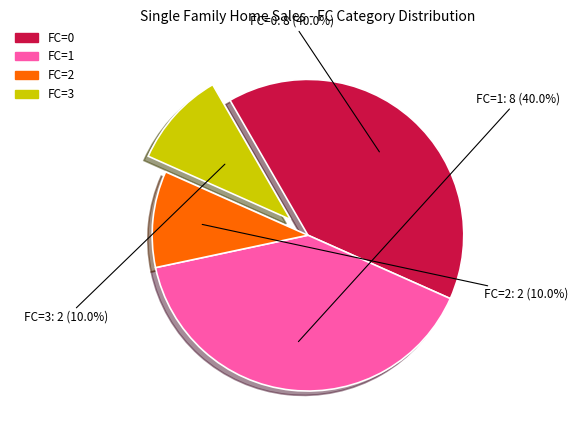

Approximately how many times larger is the value at FC=0 compared to FC=3?

4.0